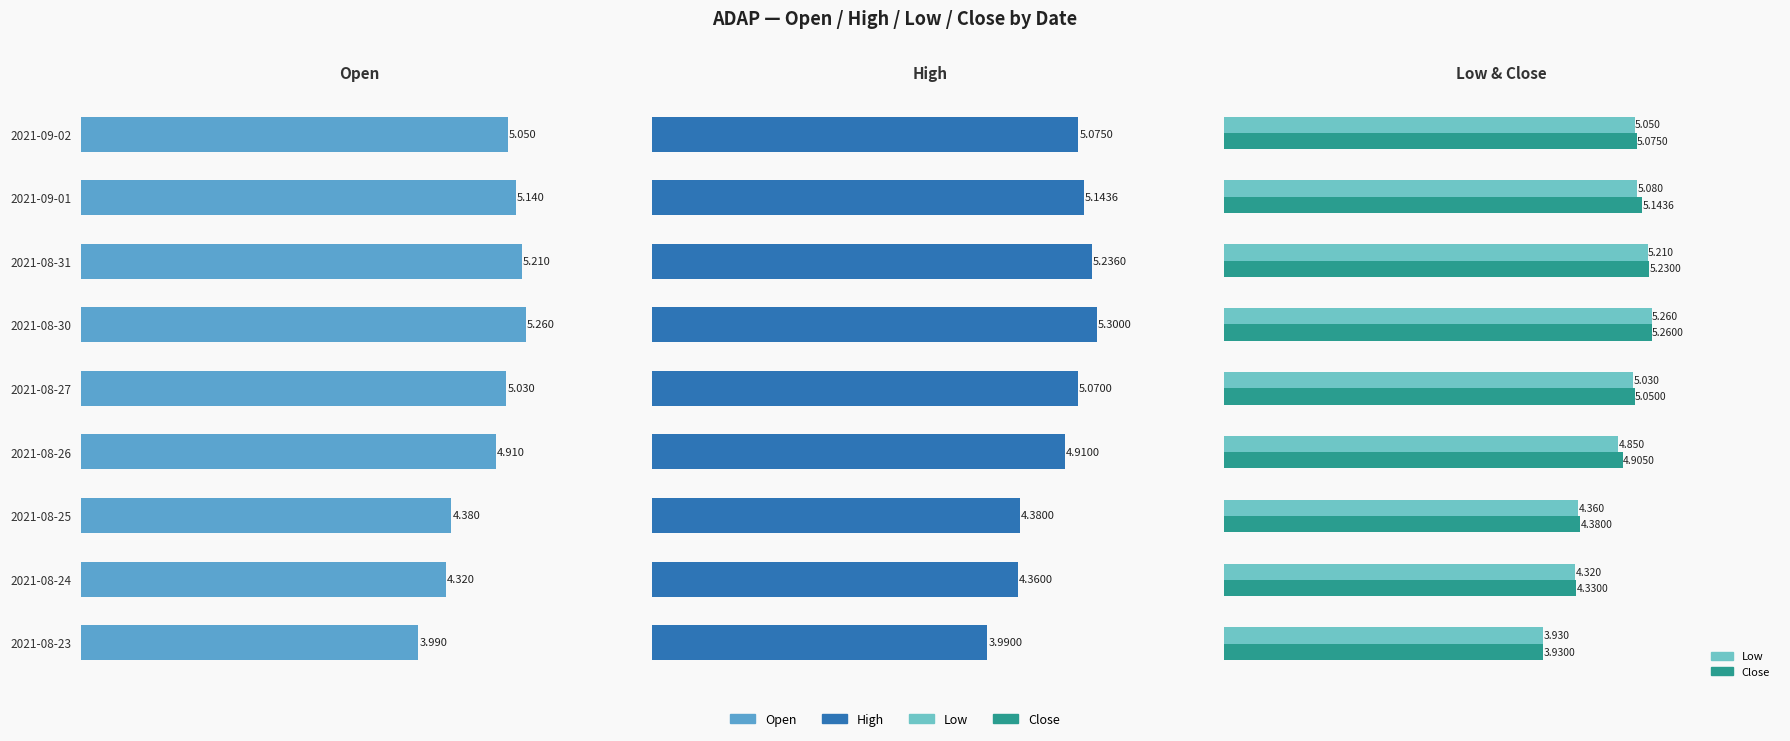

Reading left to right, what are all the values shown in this chart?

Open: 5.0	5.1	5.2	5.3	5.0	4.9	4.4	4.3	4.0
High: 5.1	5.1	5.2	5.3	5.1	4.9	4.4	4.4	4.0
Low: 5.0	5.1	5.2	5.3	5.0	4.8	4.4	4.3	3.9
Close: 5.1	5.1	5.2	5.3	5.0	4.9	4.4	4.3	3.9